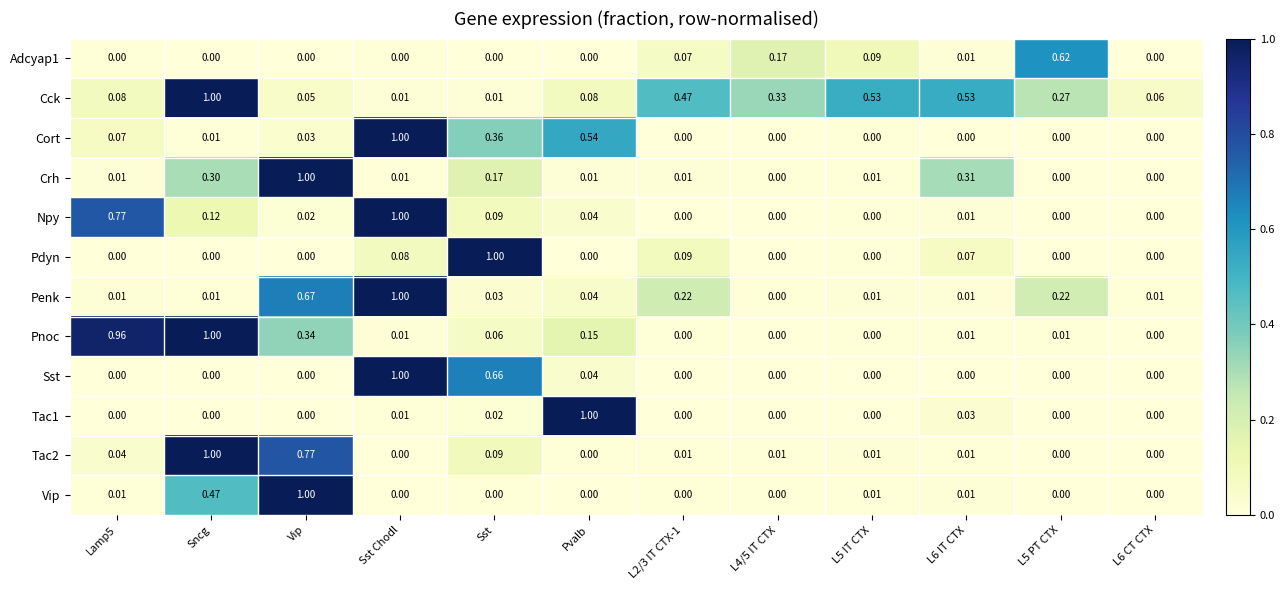

Between Lamp5 and L6 CT CTX, which series saw the biggest shift?

Pnoc